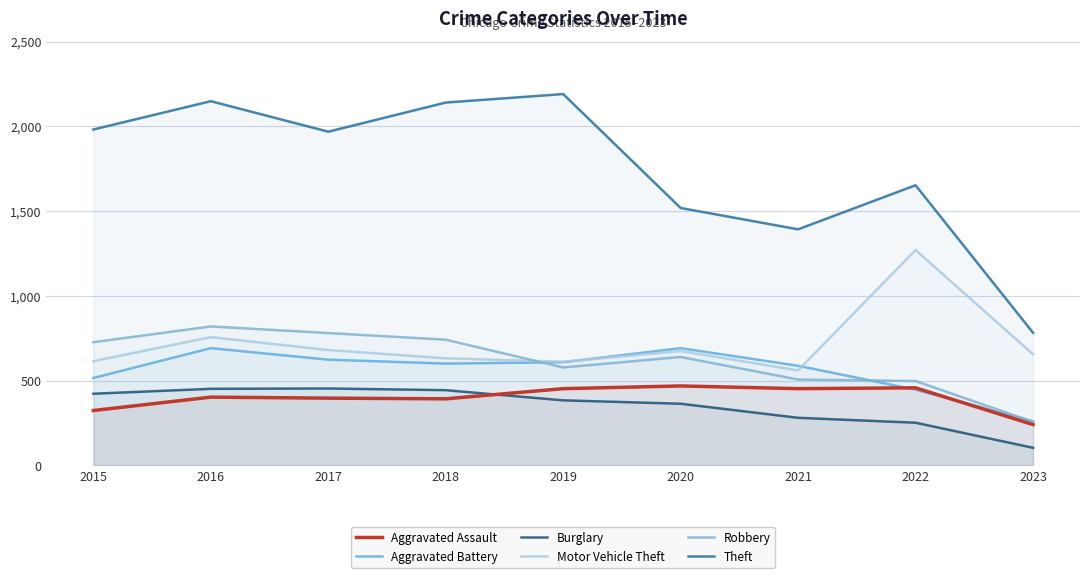

What is the value of the Aggravated Assault point at the 2nd from the left?

402